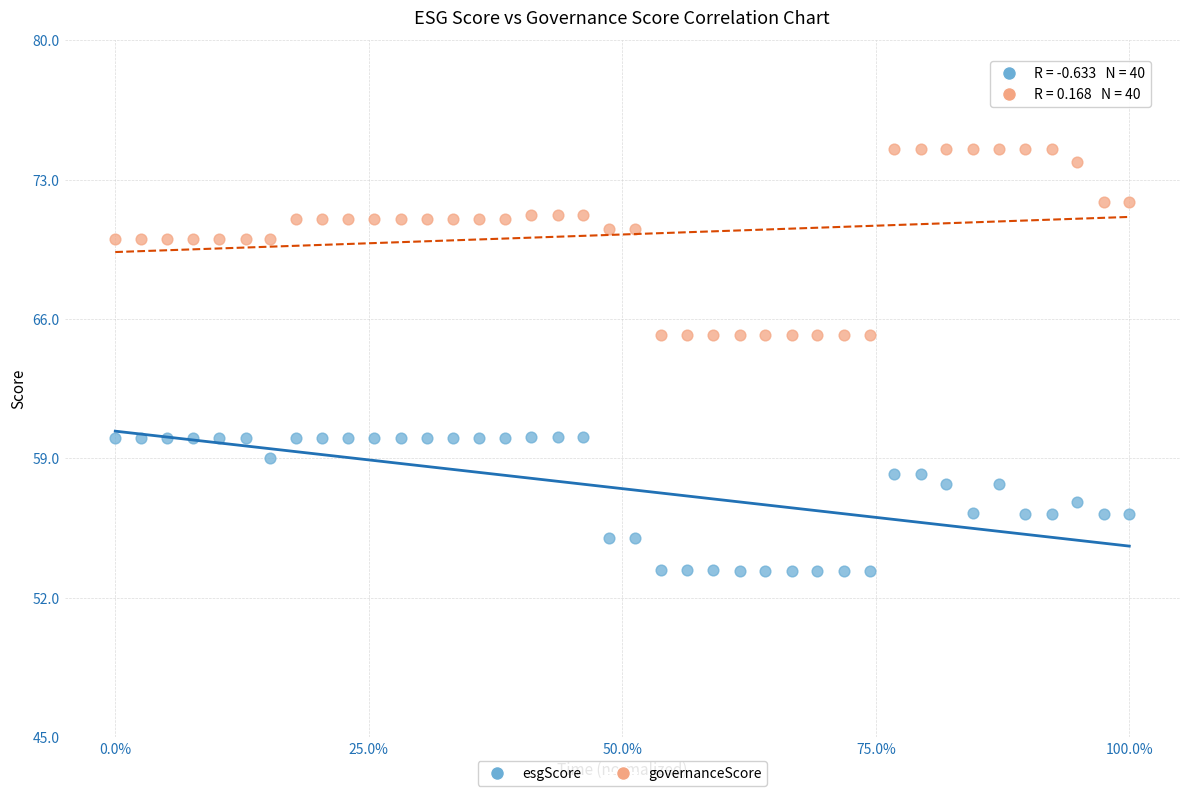

Across all data points, what is the range of X values (max minus min)?

1.0